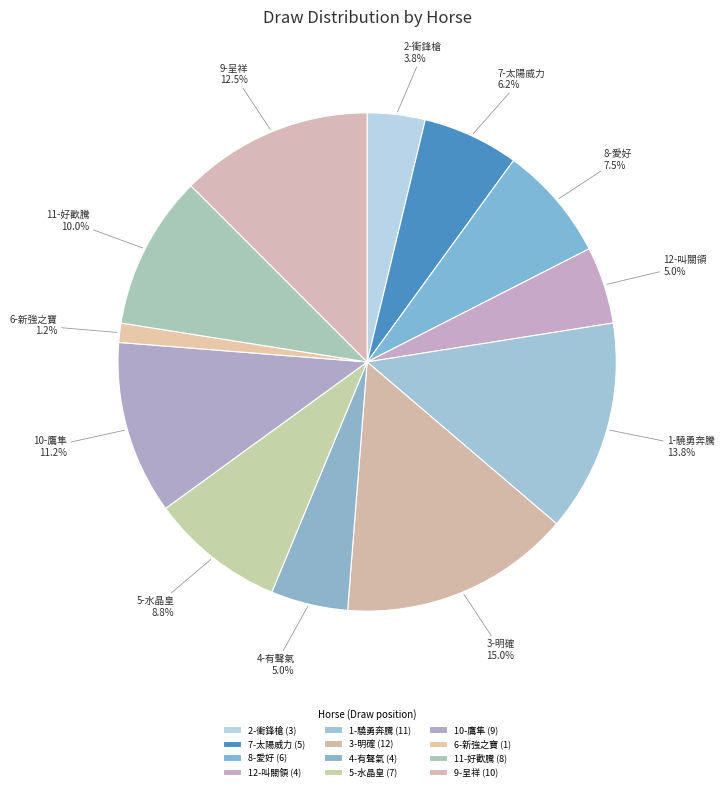

Approximately how many times larger is the value at 11-好歡騰 compared to 4-有聲氣?

2.0